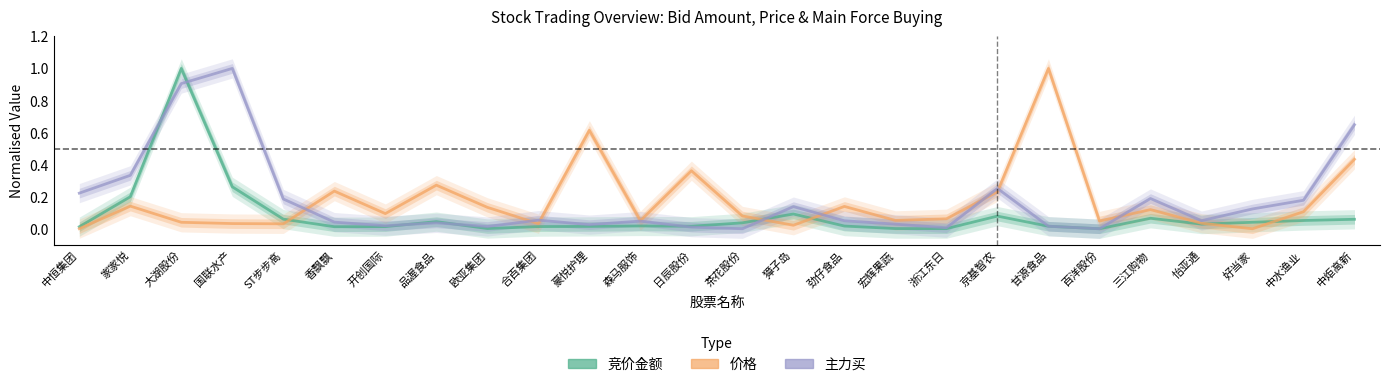

What is the difference between the maximum and minimum values in the 主力买 series?

1.0